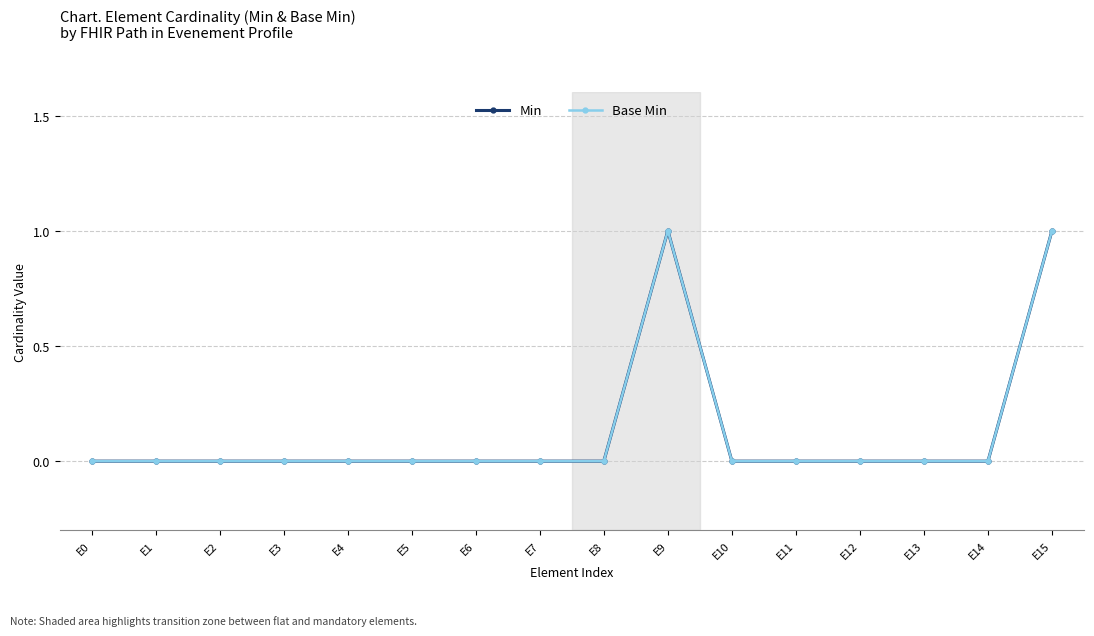

How many positive values does the Min series have?

2